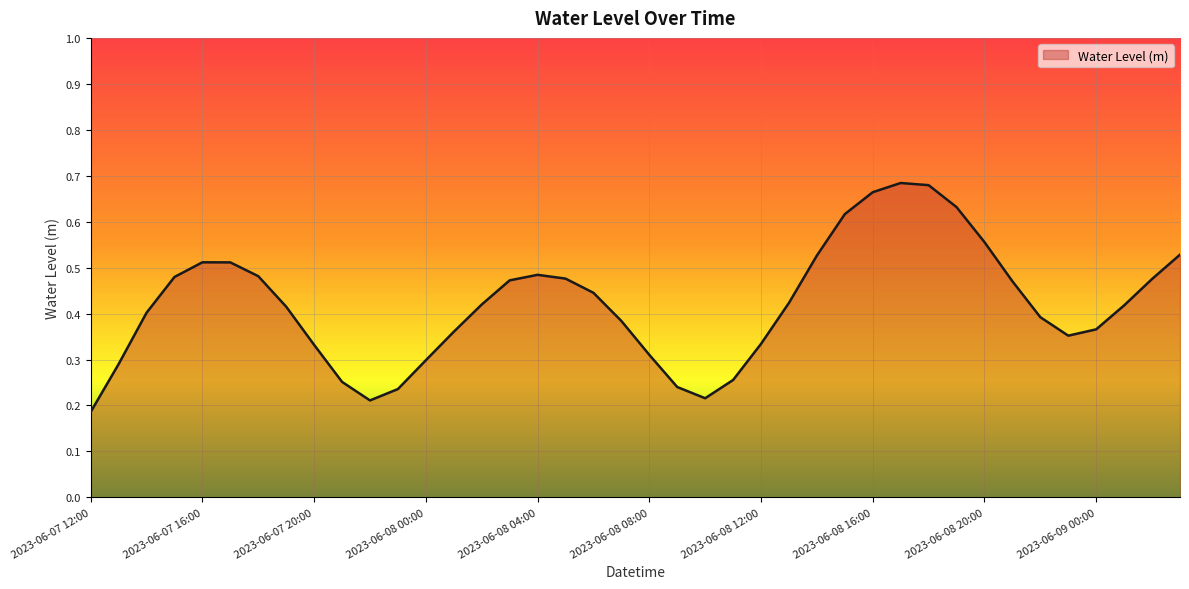

What is the label of the 7th point from the right?

2023-06-08 21:00